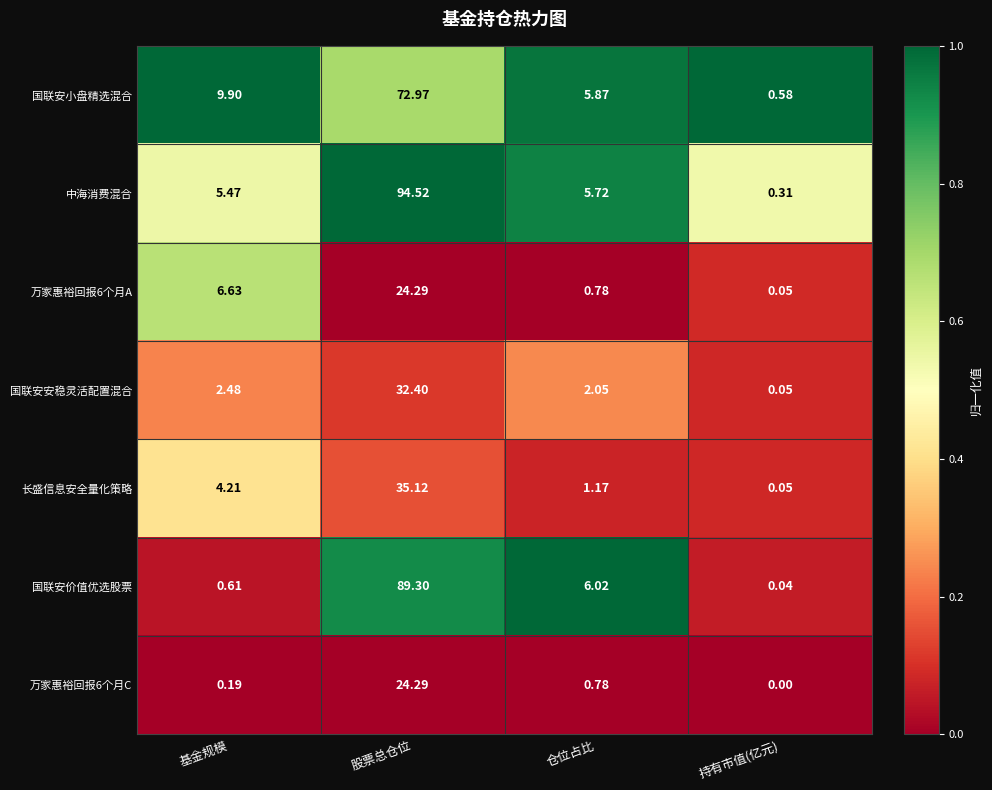

At which category is the sum across all series the highest?

股票总仓位